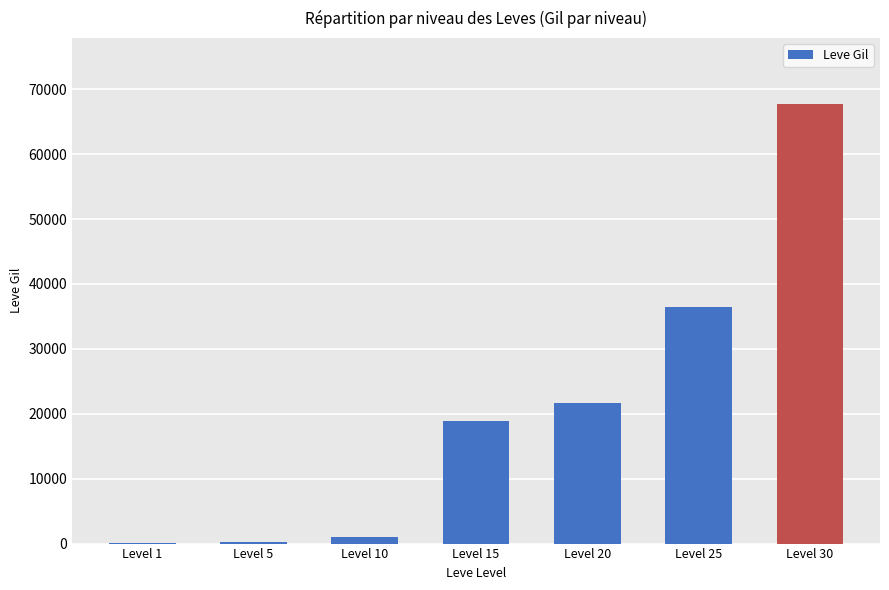

At which category does the chart reach its peak across all series?

Level 30